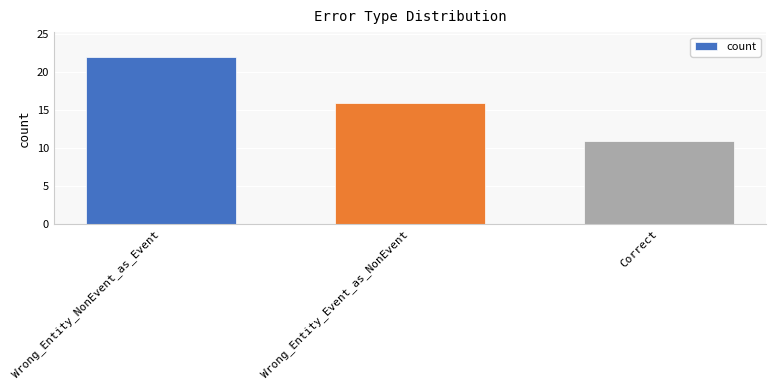

How many bars are there in total?

3